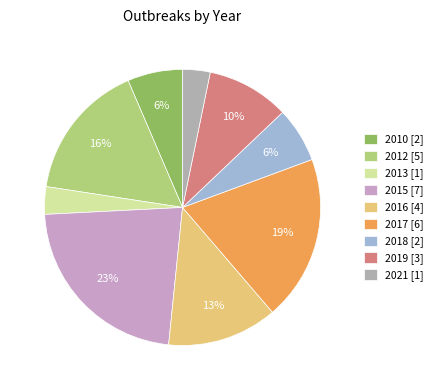

Which category has the smallest portion of the pie?

2013